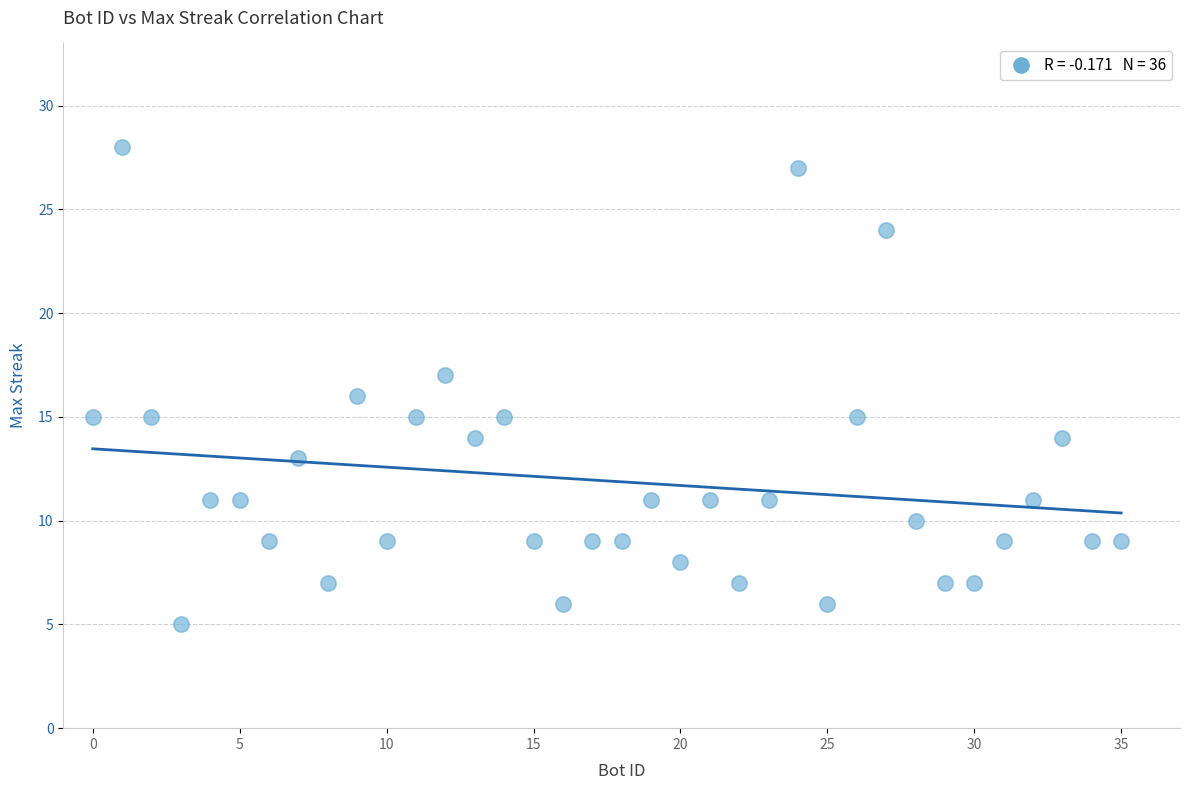

What is the range of X values (max minus min)?

35